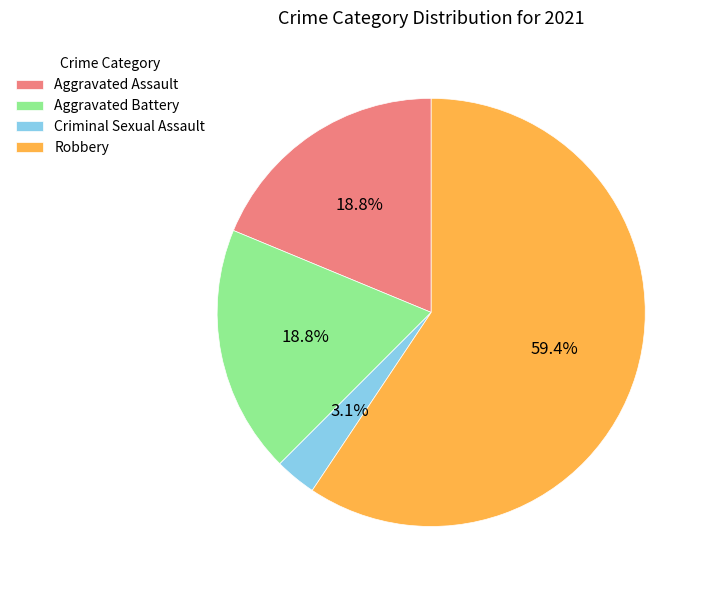

To the nearest percent, what portion does Robbery represent?

59%